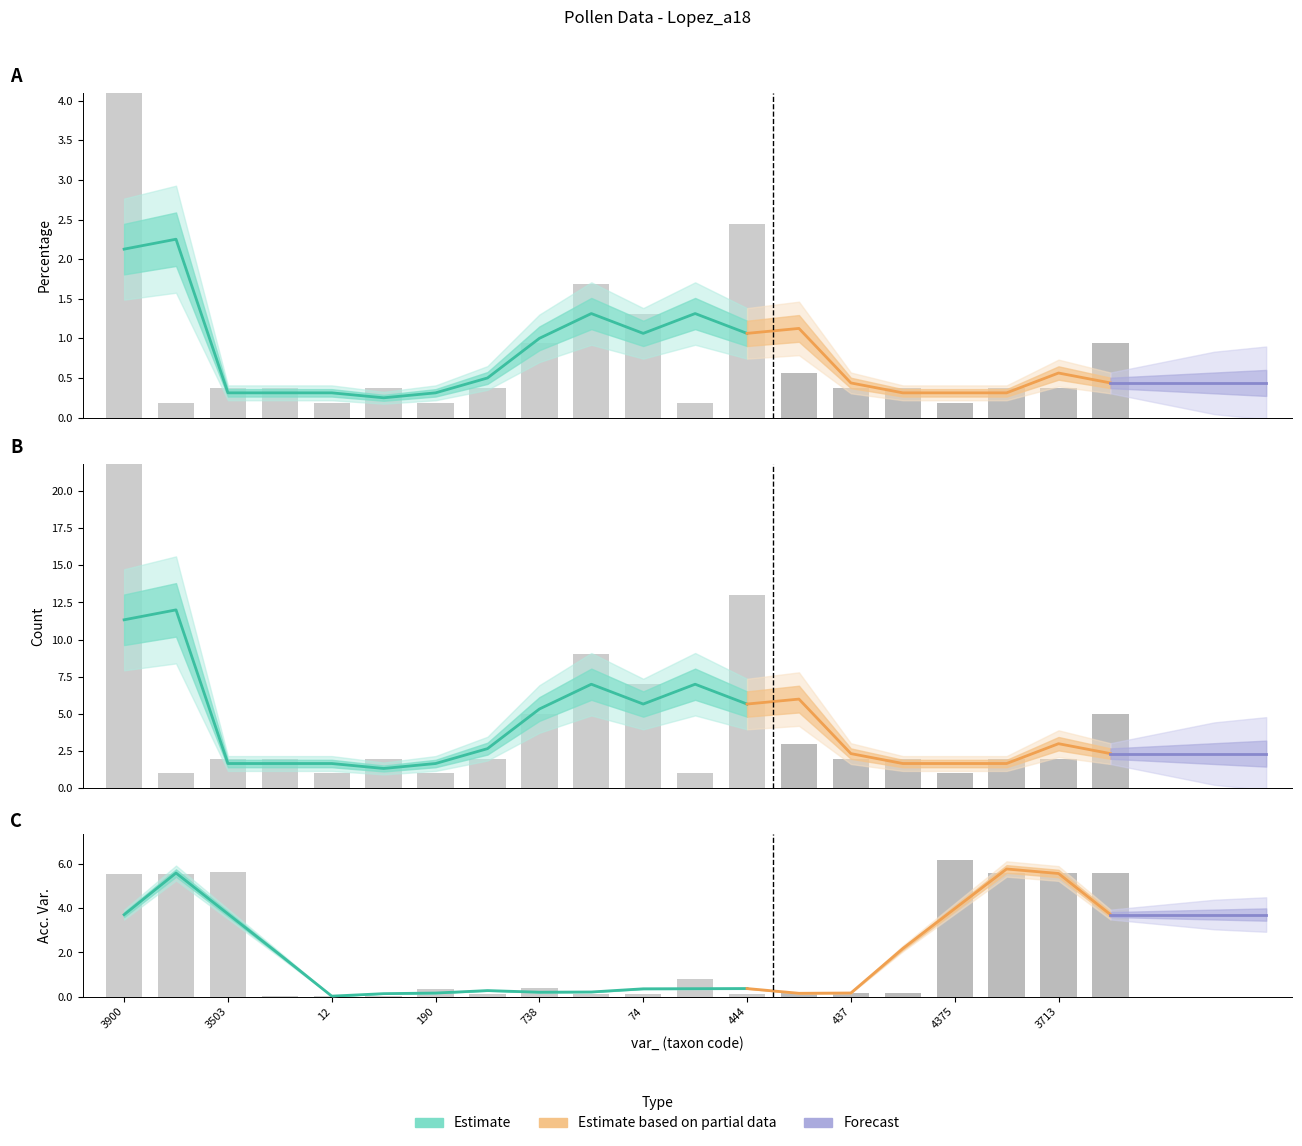

Rank the series by their average value, from lowest to highest.

percentage, acc_var_, count